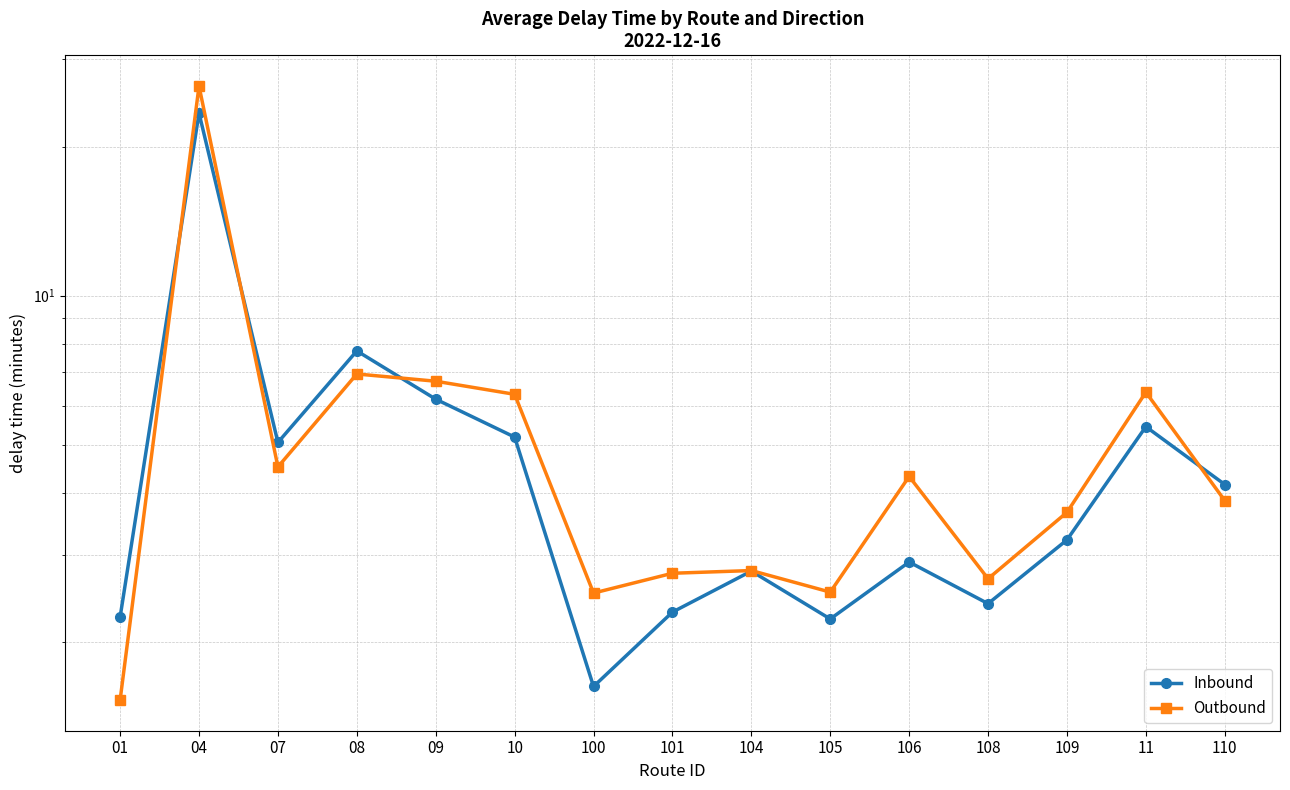

What is the minimum value for Inbound?

1.6